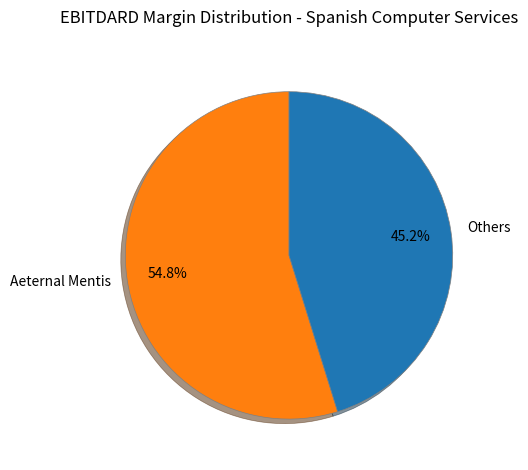

Count the number of slices in the pie.

2